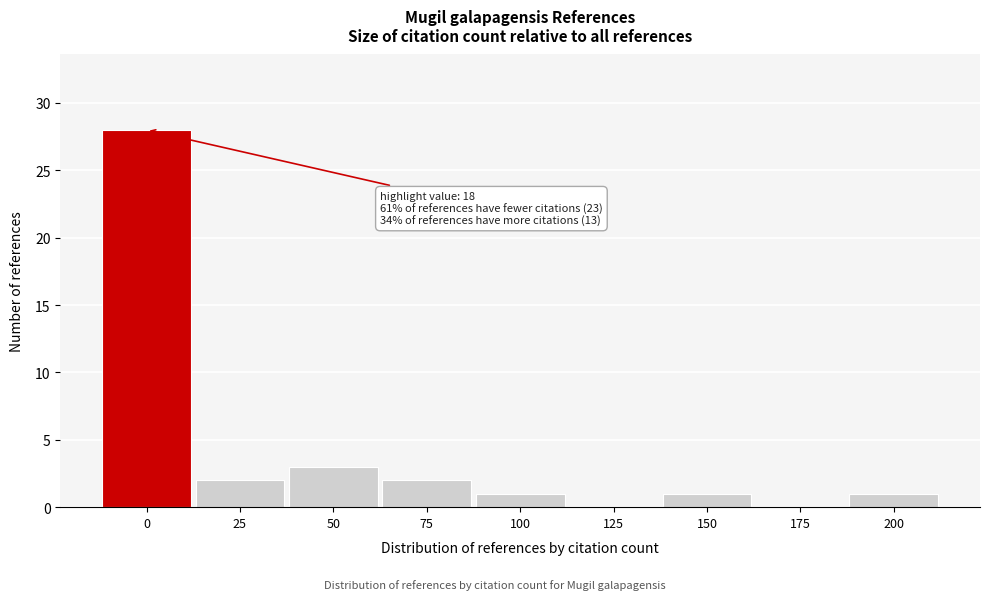

Reading right to left, what are all the values shown in this chart?

200=1	175=0	150=1	125=0	100=1	75=2	50=3	25=2	0=28